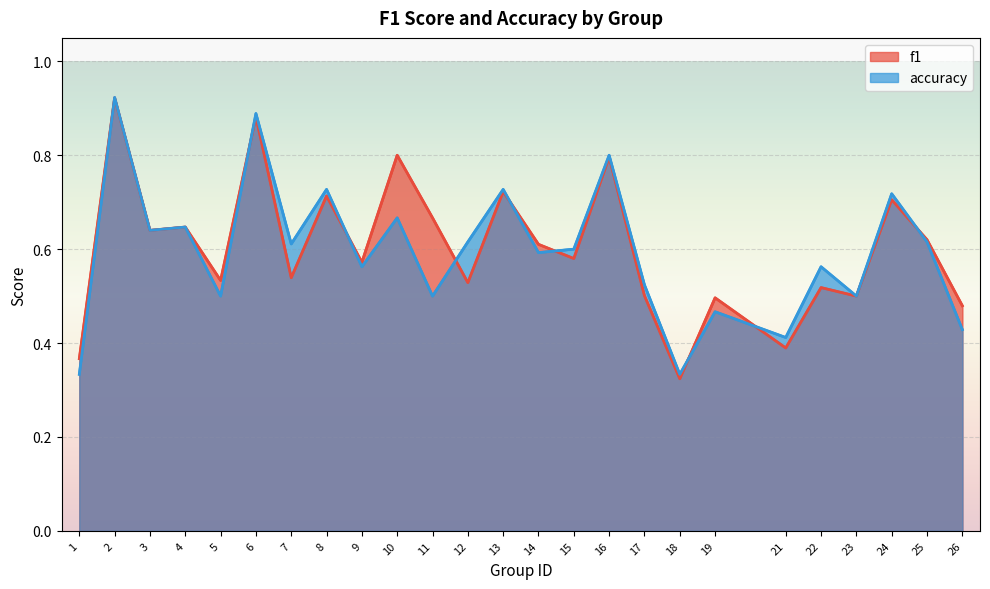

What is the sum of all f1 values?

15.1